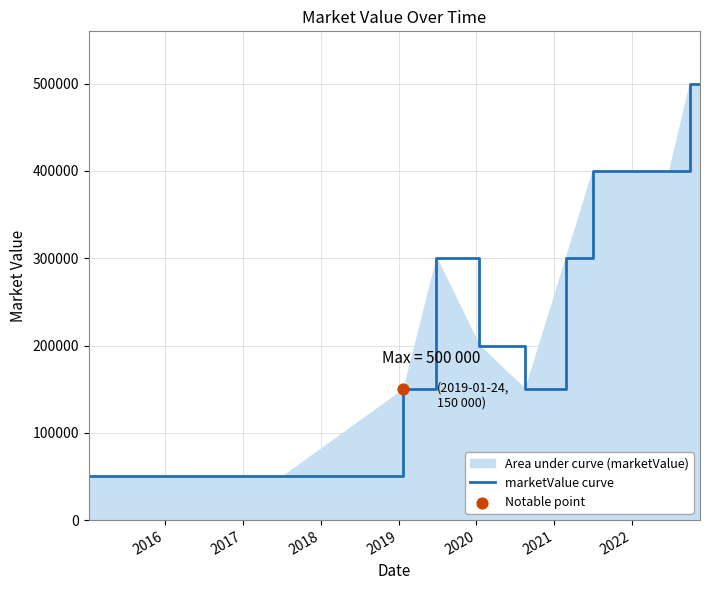

What is the smallest value displayed?

50000